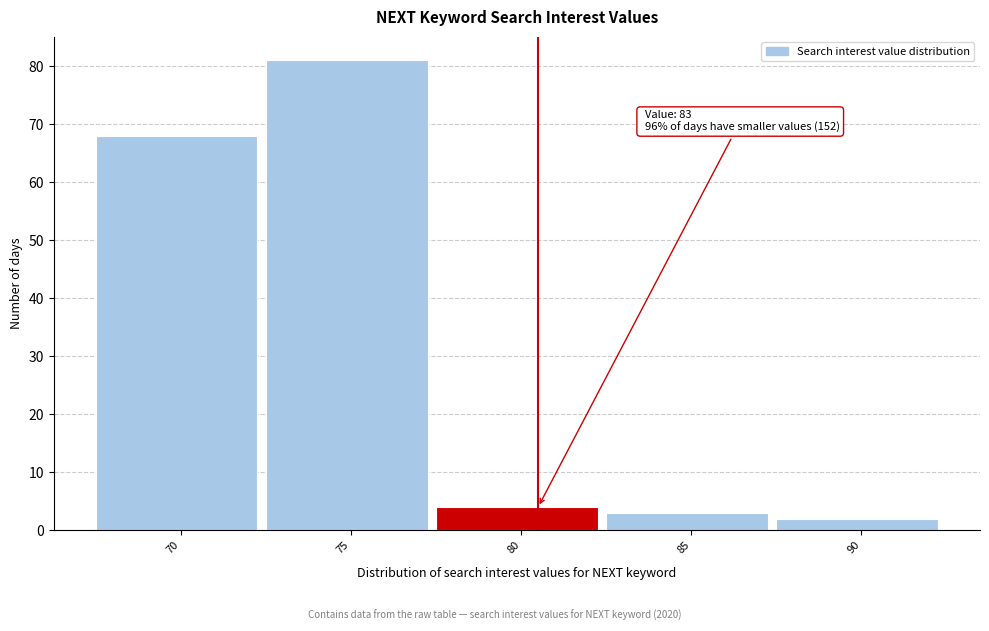

Reading right to left, list all the values displayed in this chart.

2	3	4	81	68